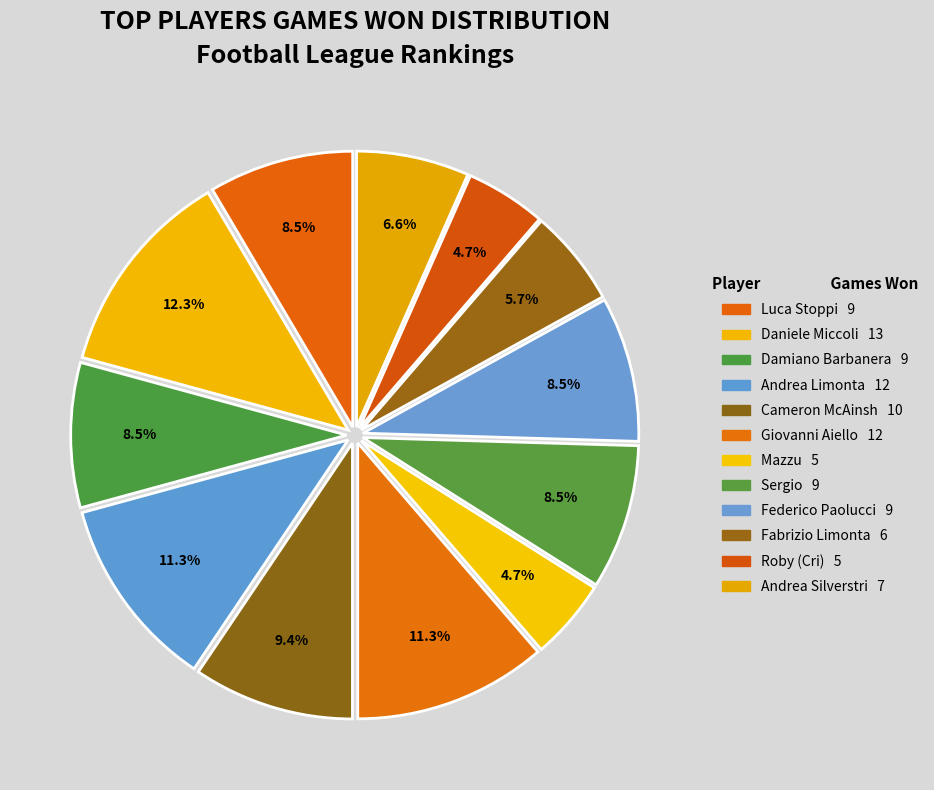

How many segments does this pie chart have?

12